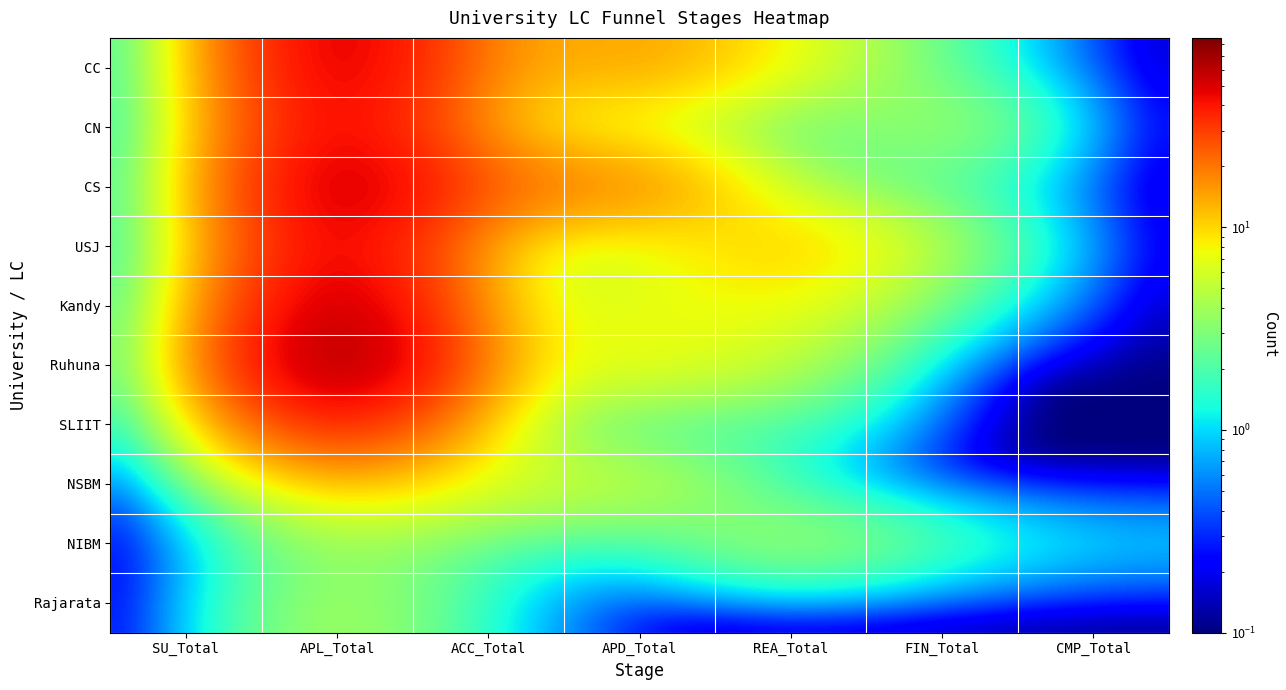

Reading left to right, list all the values displayed in this chart.

CC: SU_Total=0.1	APL_Total=63.0	ACC_Total=11.0	APD_Total=16.0	REA_Total=7.0	FIN_Total=2.0	CMP_Total=0.1
CN: SU_Total=0.1	APL_Total=55.0	ACC_Total=8.0	APD_Total=6.0	REA_Total=1.0	FIN_Total=5.0	CMP_Total=0.1
CS: SU_Total=0.1	APL_Total=67.0	ACC_Total=21.0	APD_Total=20.0	REA_Total=3.0	FIN_Total=2.0	CMP_Total=0.1
USJ: SU_Total=0.1	APL_Total=57.0	ACC_Total=6.0	APD_Total=5.0	REA_Total=13.0	FIN_Total=4.0	CMP_Total=0.1
Kandy: SU_Total=0.1	APL_Total=70.0	ACC_Total=6.0	APD_Total=7.0	REA_Total=8.0	FIN_Total=2.0	CMP_Total=0.1
Ruhuna: SU_Total=0.1	APL_Total=86.0	ACC_Total=7.0	APD_Total=8.0	REA_Total=5.0	FIN_Total=0.1	CMP_Total=0.1
SLIIT: SU_Total=0.1	APL_Total=44.0	ACC_Total=5.0	APD_Total=1.0	REA_Total=2.0	FIN_Total=0.1	CMP_Total=0.1
NSBM: SU_Total=0.1	APL_Total=11.0	ACC_Total=6.0	APD_Total=6.0	REA_Total=1.0	FIN_Total=0.1	CMP_Total=0.1
NIBM: SU_Total=0.1	APL_Total=4.0	ACC_Total=2.0	APD_Total=1.0	REA_Total=5.0	FIN_Total=2.0	CMP_Total=1.0
Rajarata: SU_Total=0.1	APL_Total=5.0	ACC_Total=1.0	APD_Total=0.1	REA_Total=0.1	FIN_Total=0.1	CMP_Total=0.1